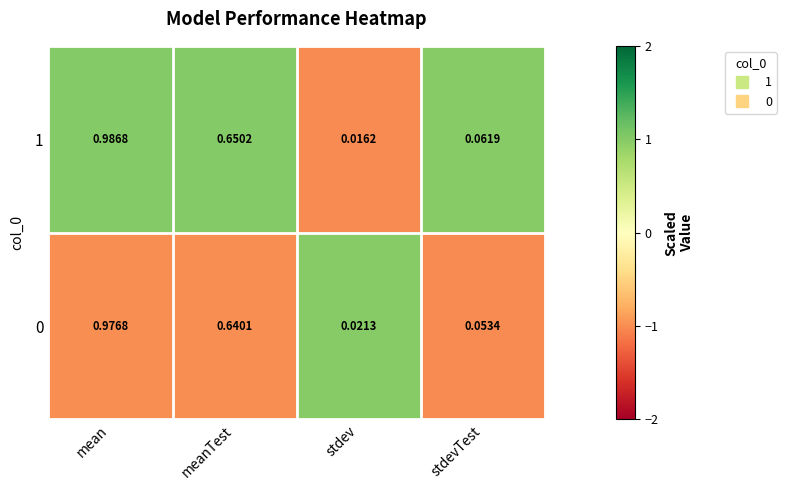

Is the value of 0 at stdev greater than the value of 1 at meanTest?

No